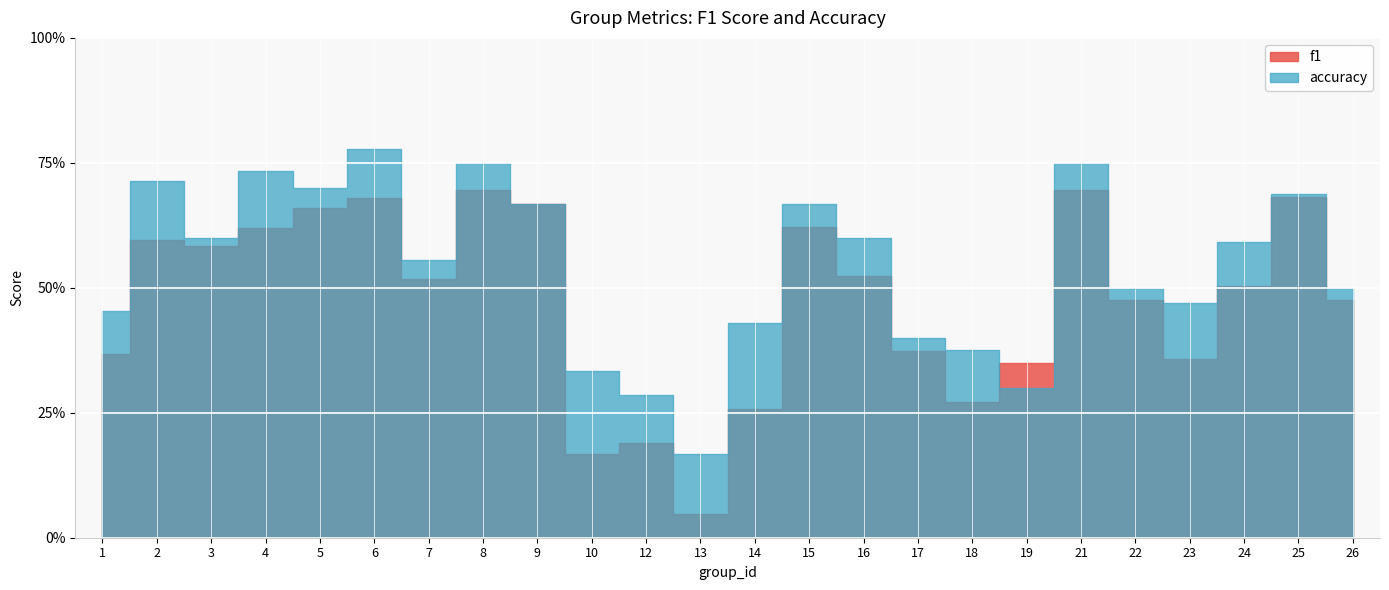

Is this an area chart (filled region under the line)?

No